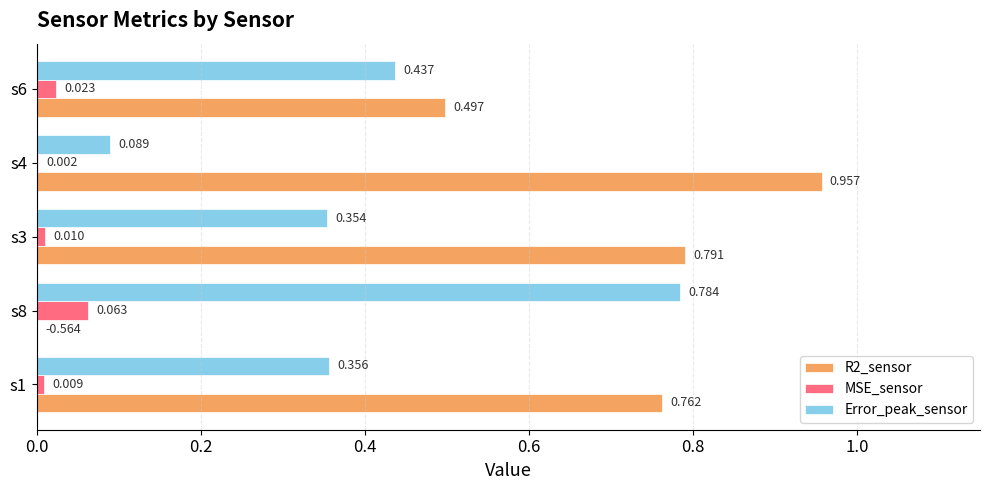

Is the value of R2_sensor at s3 greater than the value of Error_peak_sensor at s1?

Yes